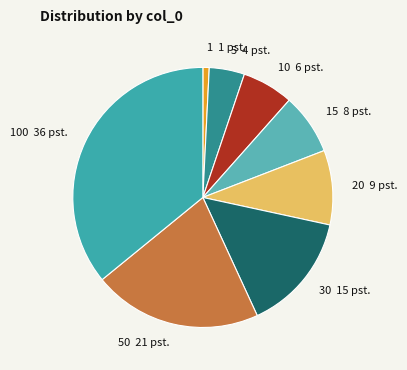

Count the number of slices in the pie.

8